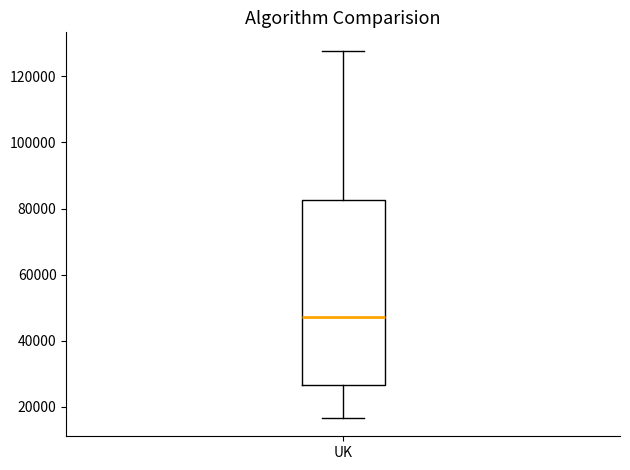

Where does the lower whisker of the box for UK end on the y-axis? The values are not printed on the chart, so give them approximately, as read against the axis.

16000